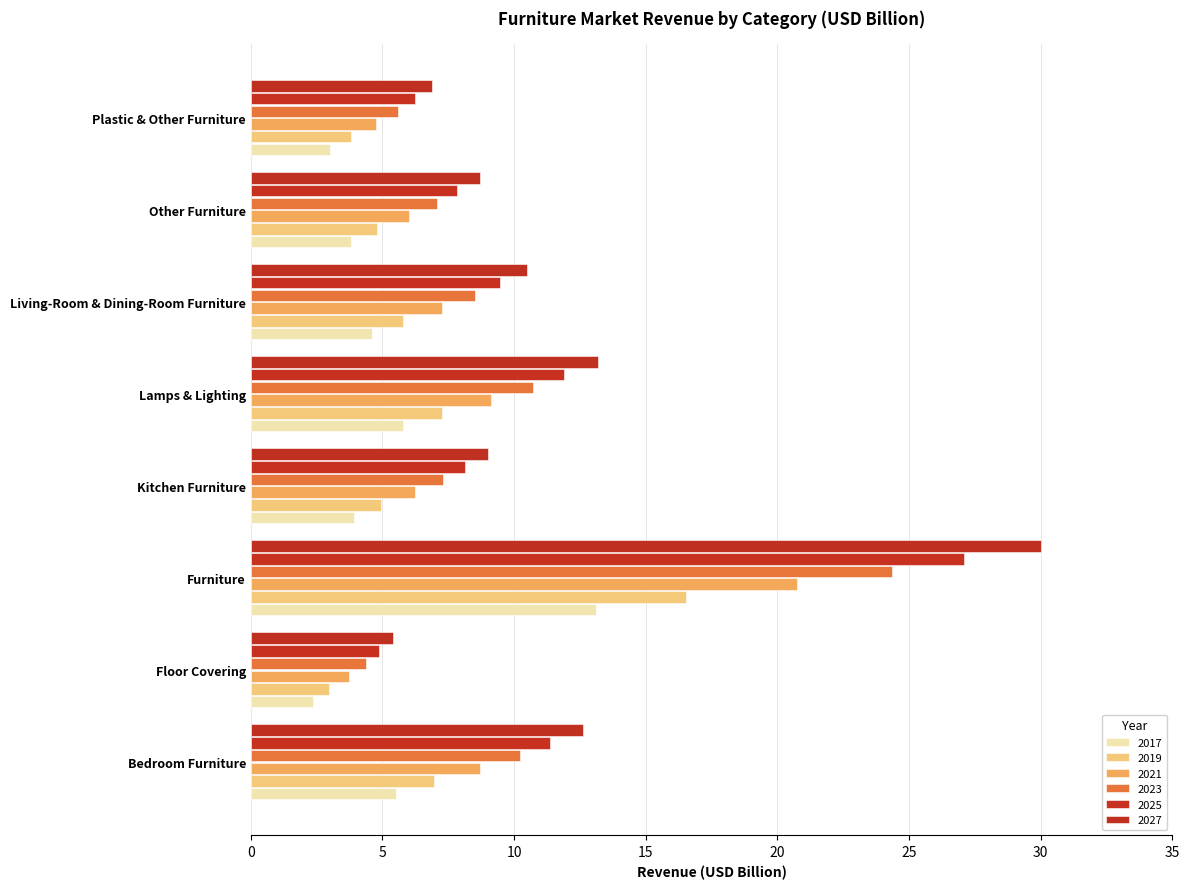

Which series has the largest total across all categories?

2027